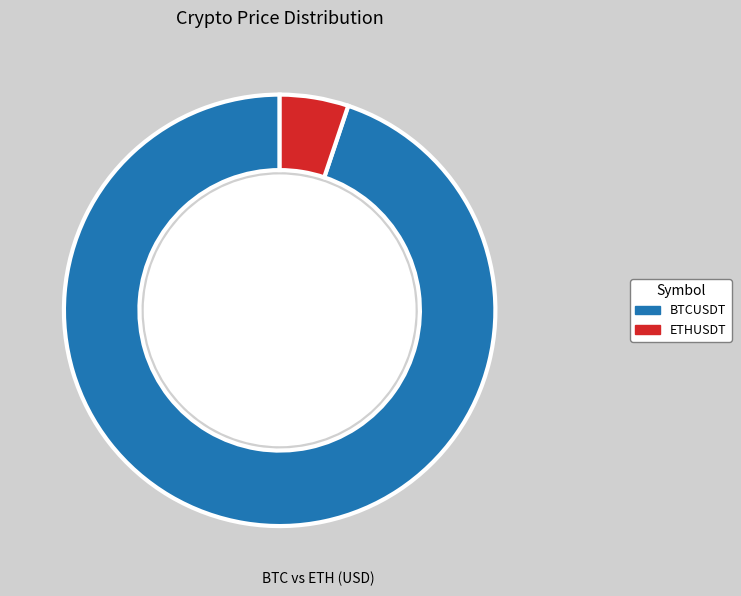

To the nearest percent, what is the average slice percentage?

50%